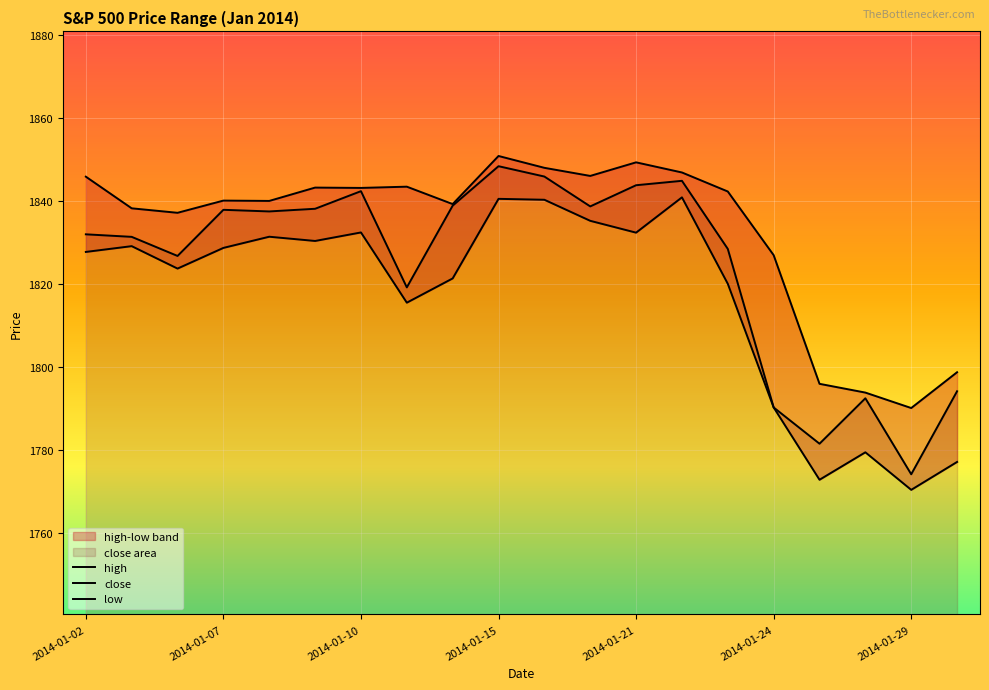

True or false: low and high cross at least once.

False